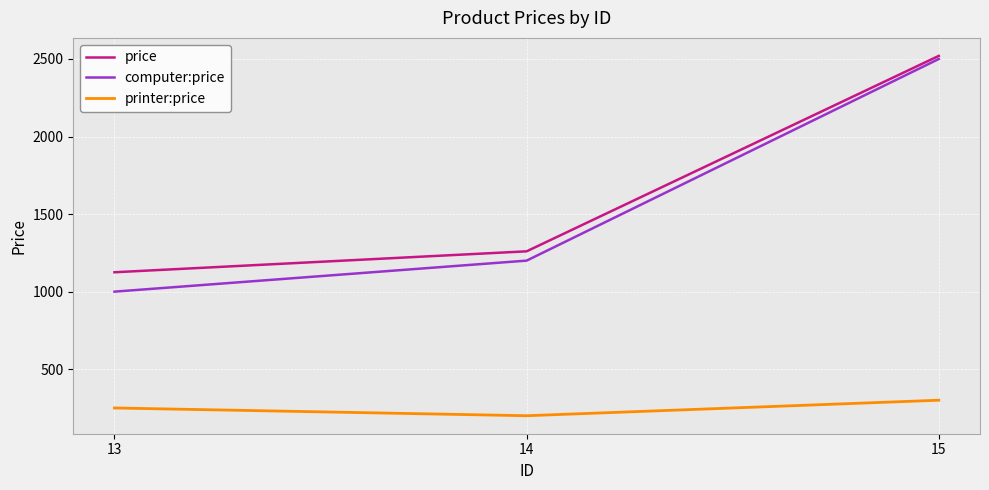

Reading left to right, extract all data points from this chart.

price: 13=1125.0	14=1260.0	15=2520.0
computer:price: 13=1000.0	14=1200.0	15=2500.0
printer:price: 13=250.0	14=200.0	15=300.0